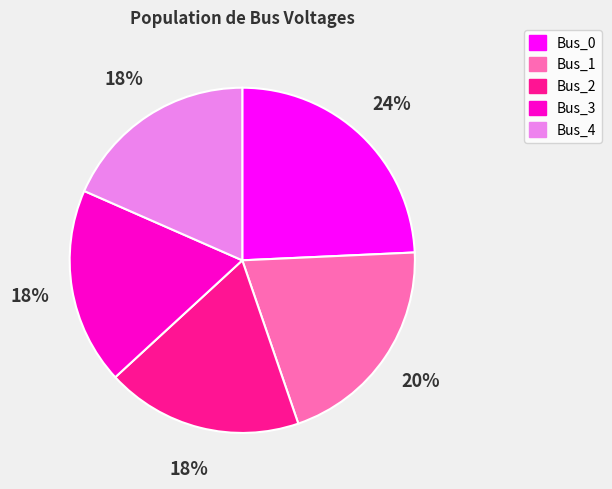

Is it true that Bus_4 is 18% of the pie?

True